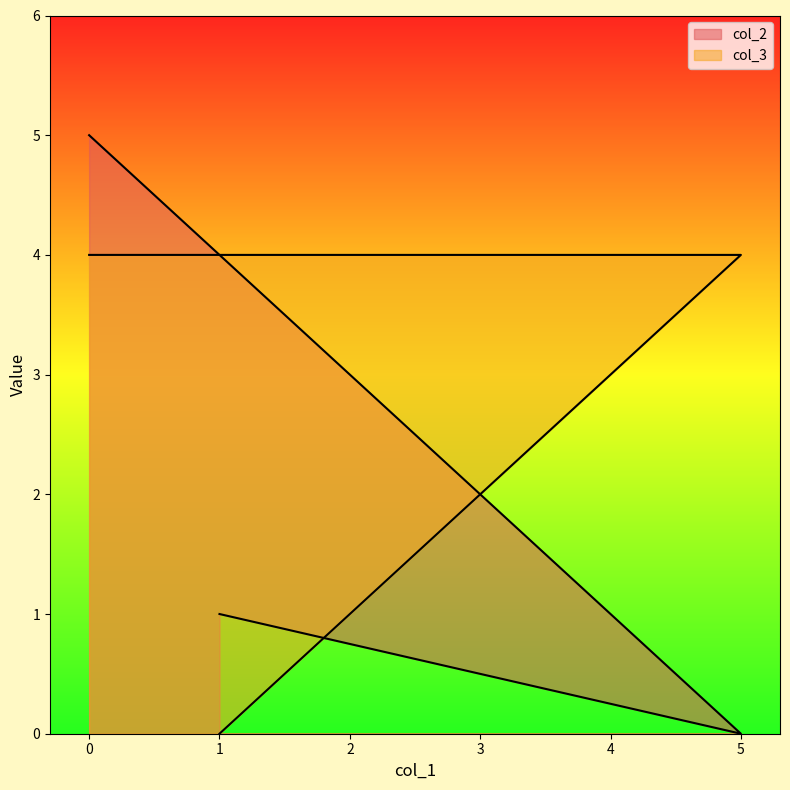

List the series in order of their overall mean, lowest first.

col_2, col_3